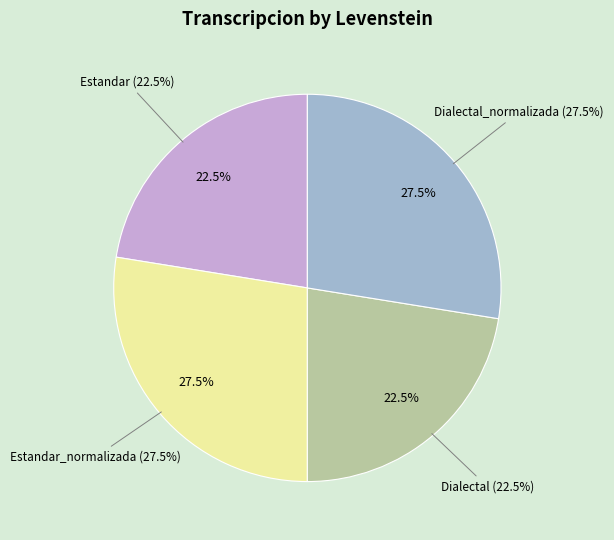

Is the sum of Dialectal_normalizada and Estandar_normalizada greater than half?

Yes